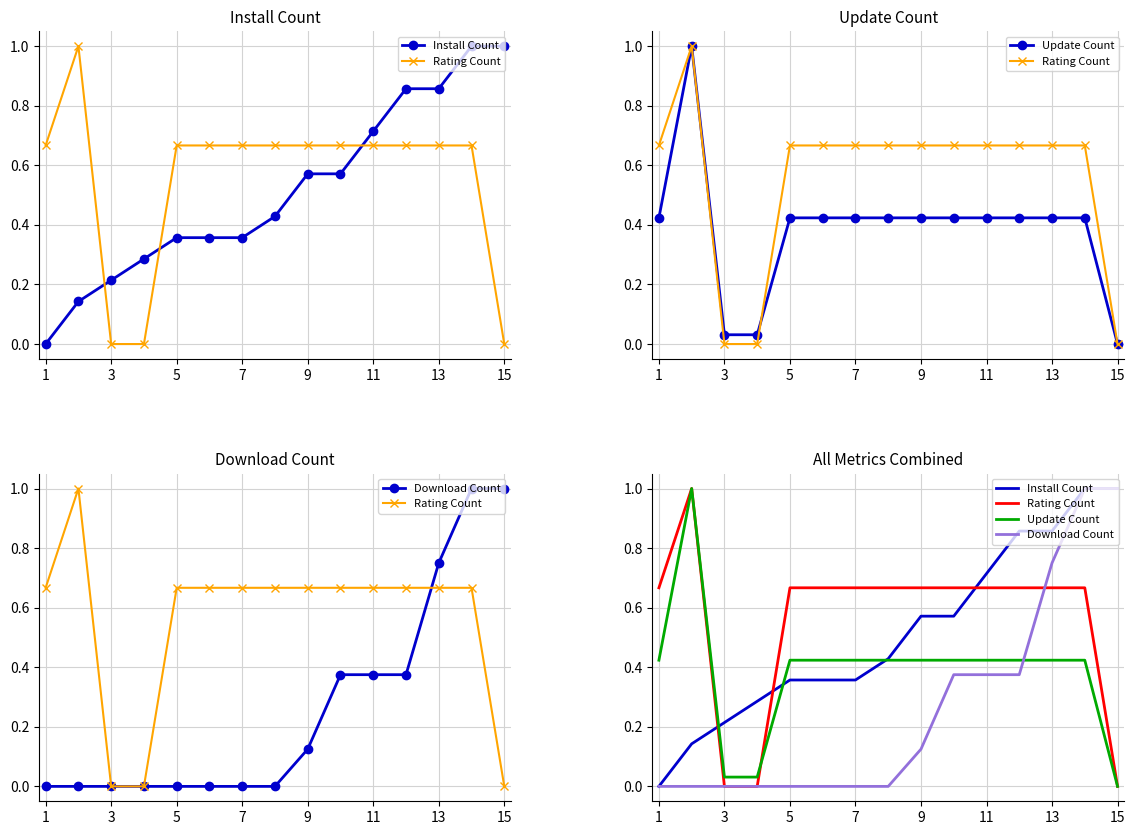

After their last crossing, which series has the higher values: Update Count or Download Count?

Download Count